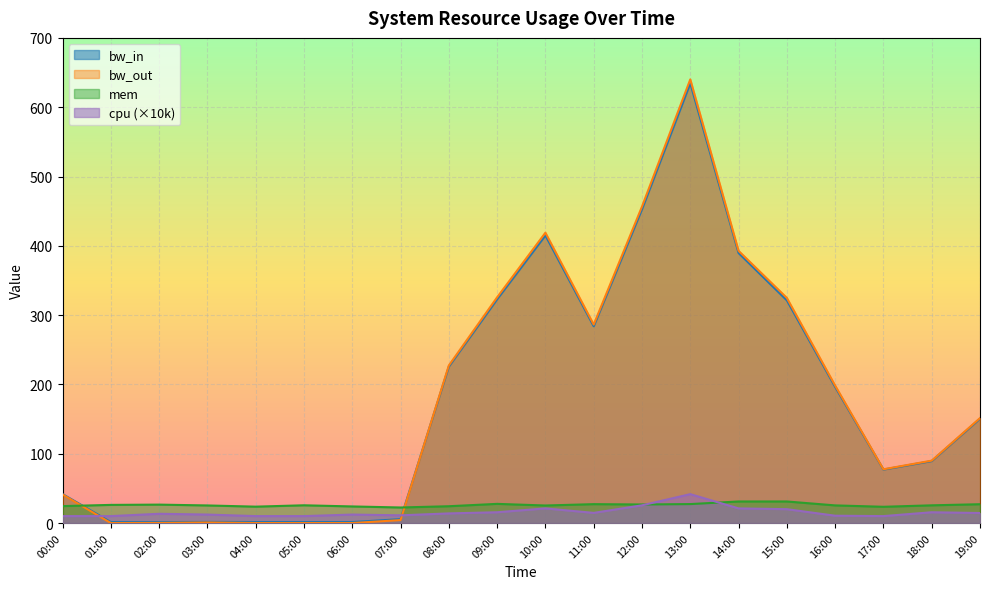

After their last crossing, which series has the higher values: bw_out or mem?

bw_out